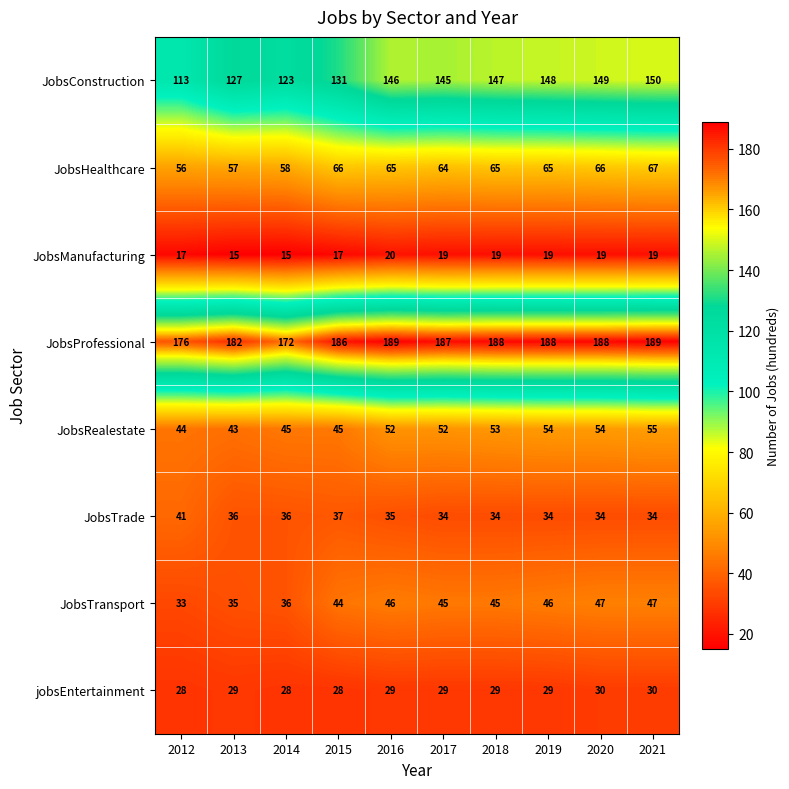

How many data points in JobsRealestate are less than 52?

4